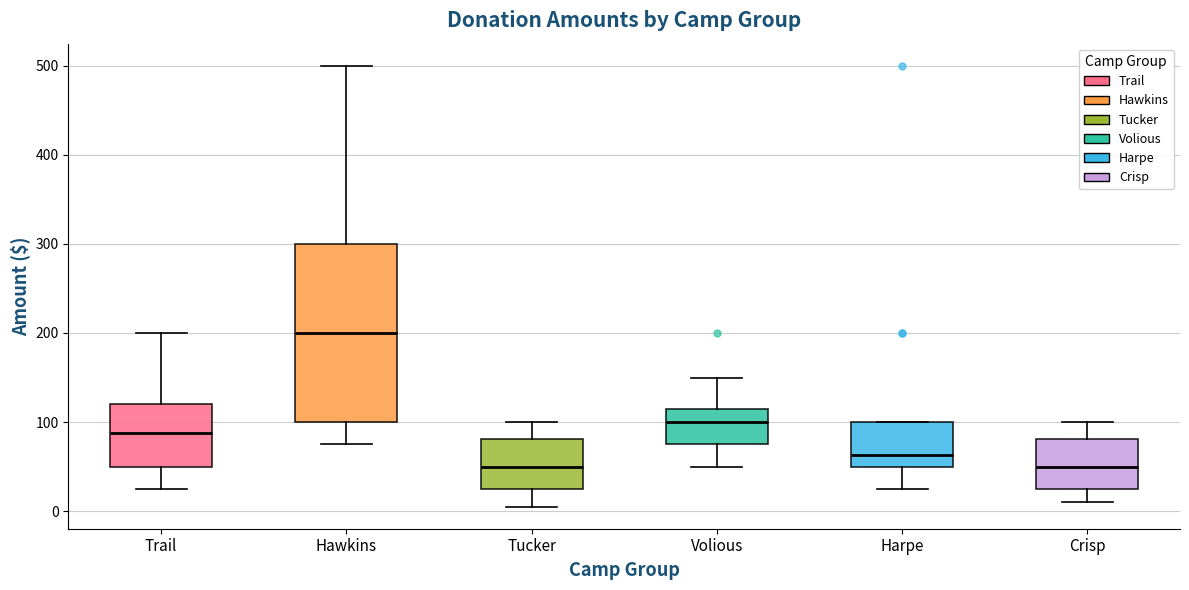

Reading left to right, transcribe this box plot: for each box, give where its median line is, the range the box spans, and where its two whiskers end, as read against the y-axis. The values are not printed on the chart, so give them approximately, as read against the axis.

Trail: median 90, box 50 to 120, whiskers 30 to 200
Hawkins: median 200, box 100 to 300, whiskers 80 to 500
Tucker: median 50, box 30 to 80, whiskers 10 to 100
Volious: median 100, box 80 to 110, whiskers 50 to 150
Harpe: median 60, box 50 to 100, whiskers 30 to 100
Crisp: median 50, box 30 to 80, whiskers 10 to 100